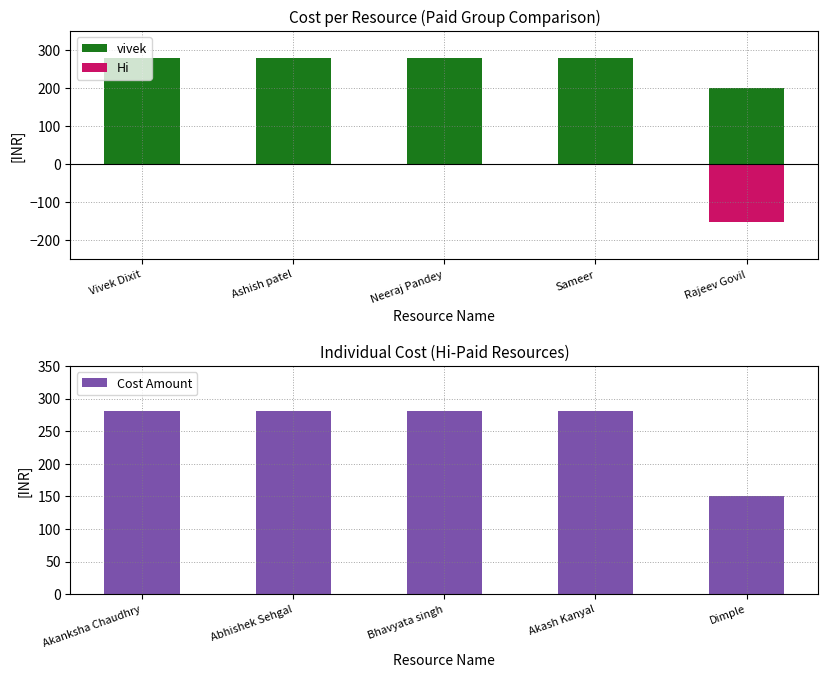

Is it true that Cost Amount equals 280.3 at Akanksha Chaudhry?

True